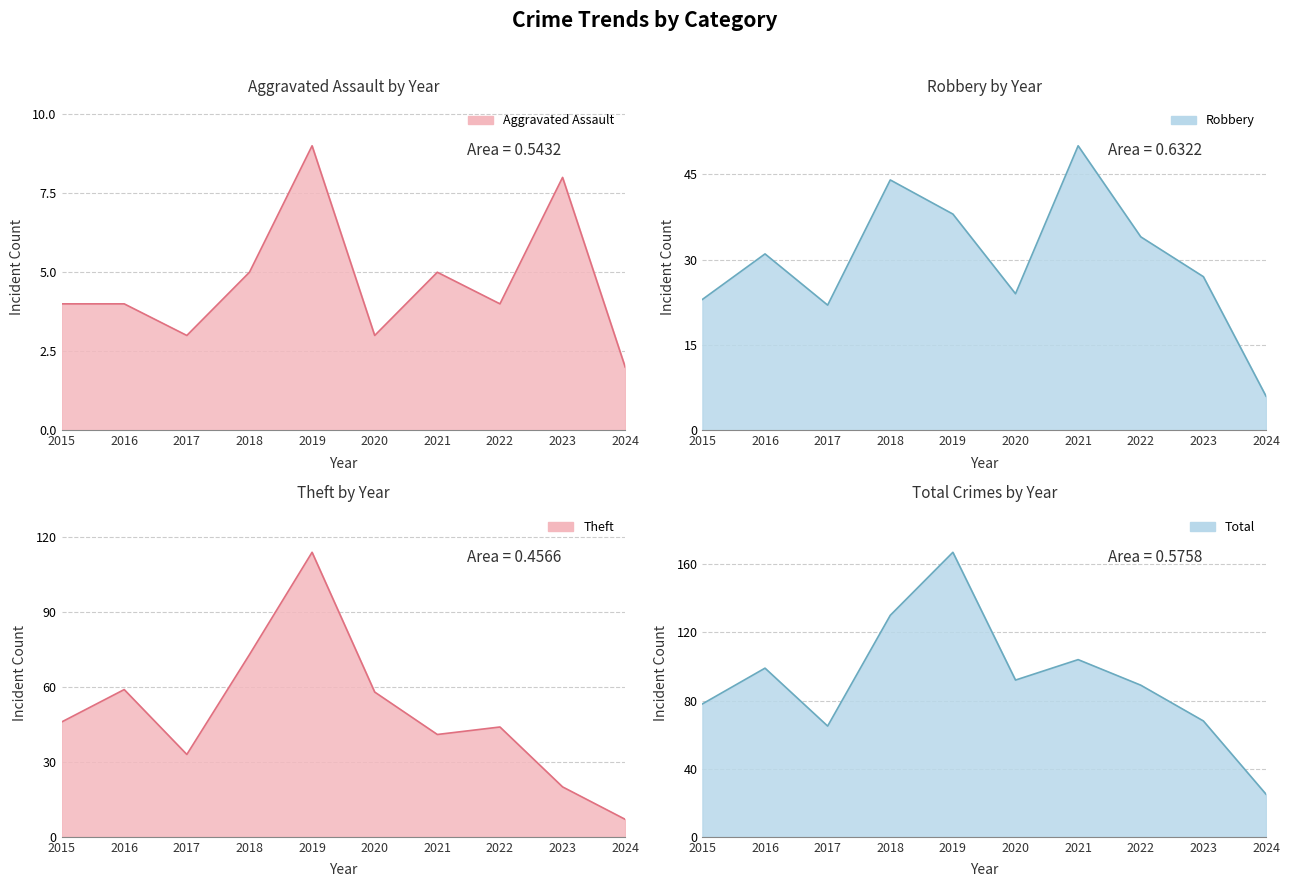

Reading right to left, extract all data points from this chart.

Aggravated Assault: 2	8	4	5	3	9	5	3	4	4
Robbery: 6	27	34	50	24	38	44	22	31	23
Theft: 7	20	44	41	58	114	73	33	59	46
Total: 25	68	89	104	92	167	130	65	99	78